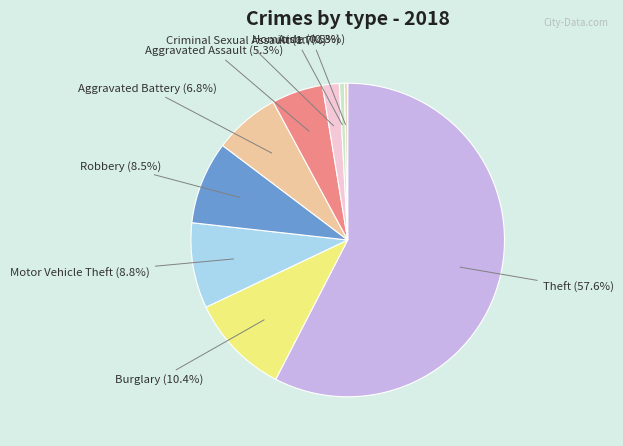

Is there any slice that represents more than half of the pie?

Yes